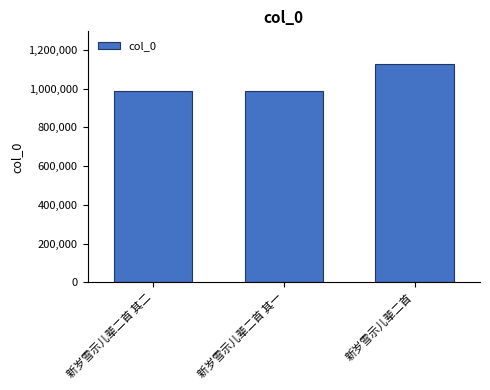

Which category has the highest value across all series?

新岁雪示儿辈二首